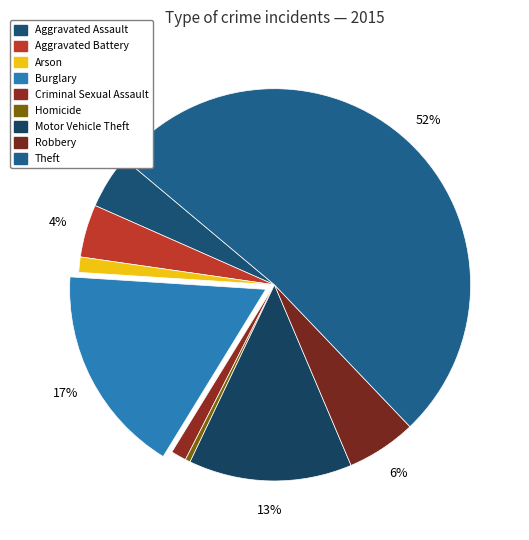

What is the ratio of the value at Motor Vehicle Theft to the value at Aggravated Battery?

3.1